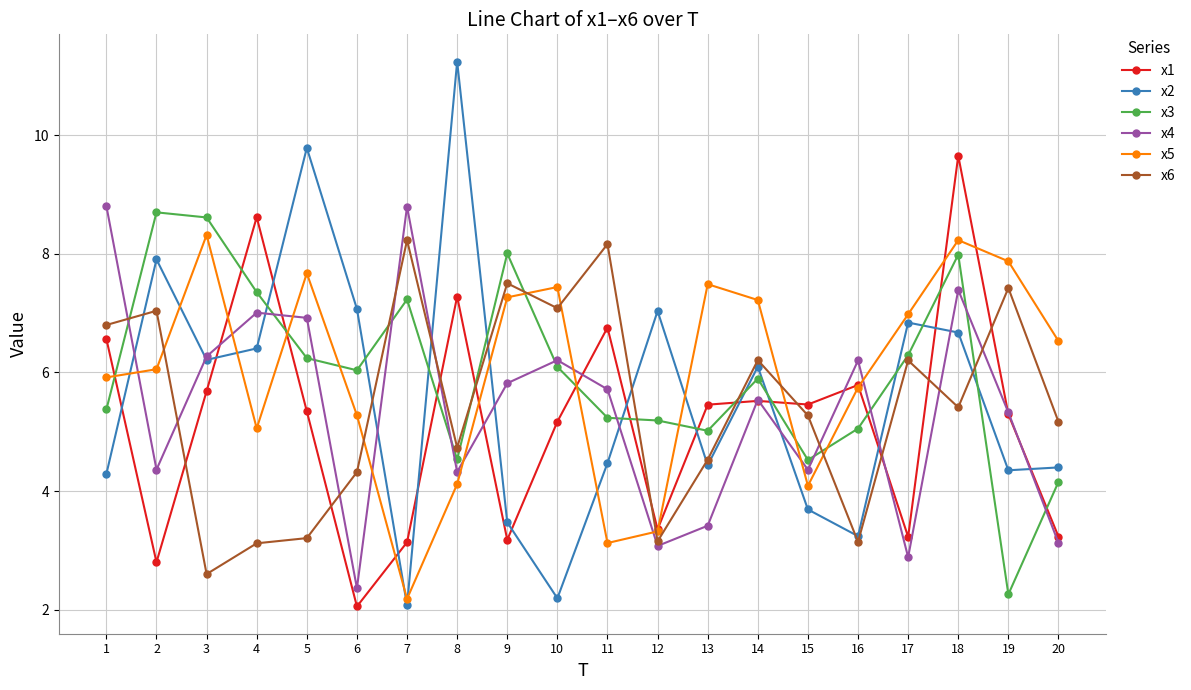

At which category does x6 reach its first local valley?

3